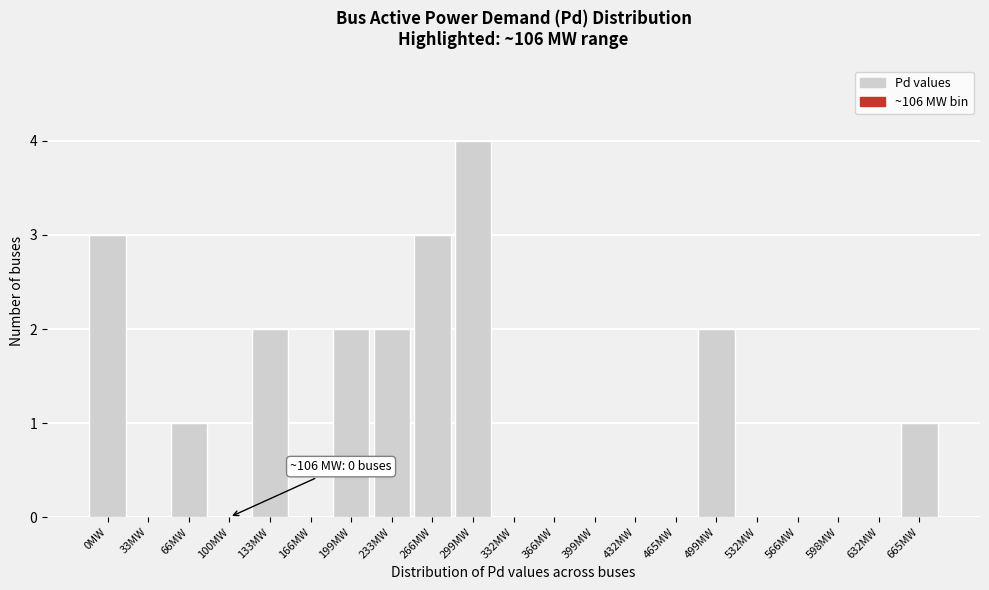

Reading left to right, what are all the values shown in this chart?

0MW=3	33MW=0	66MW=1	100MW=0	133MW=2	166MW=0	199MW=2	233MW=2	266MW=3	299MW=4	332MW=0	366MW=0	399MW=0	432MW=0	465MW=0	499MW=2	532MW=0	566MW=0	598MW=0	632MW=0	665MW=1